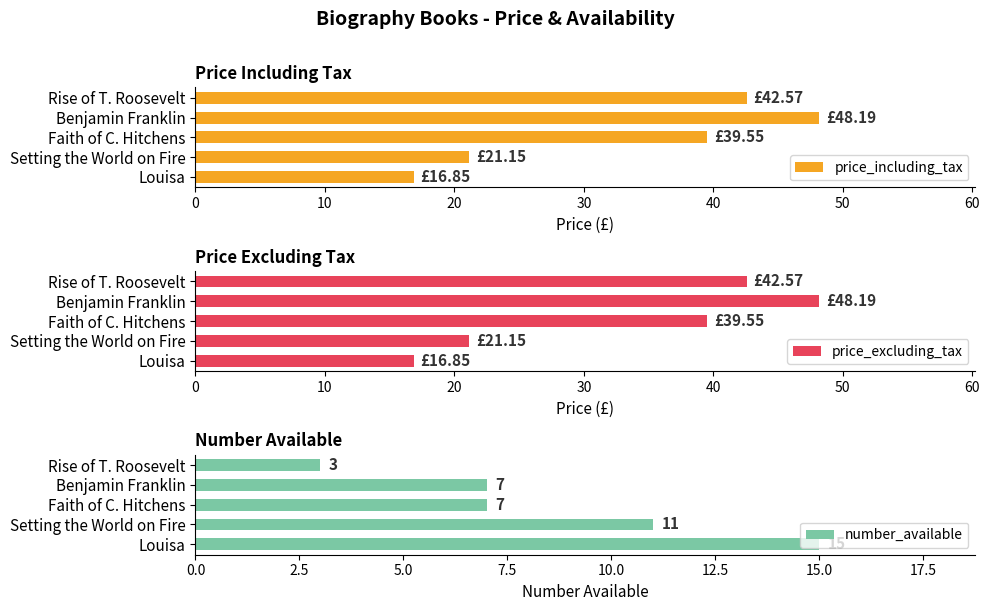

What is the average value of the price_including_tax series?

33.7